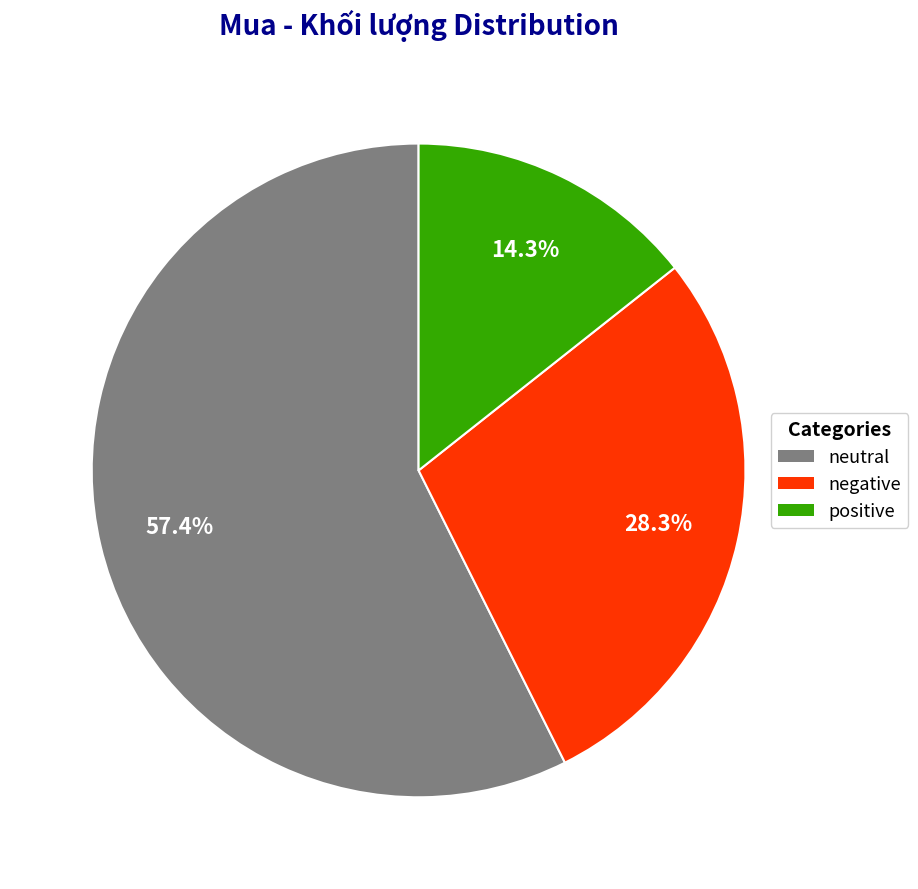

Count the number of slices in the pie.

3